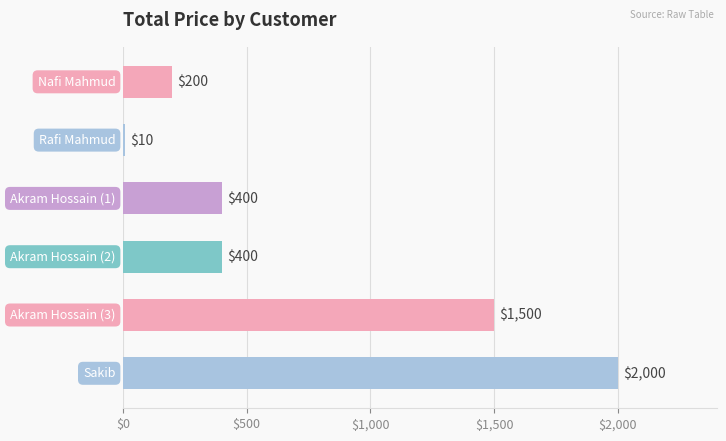

What is the smallest value displayed?

10